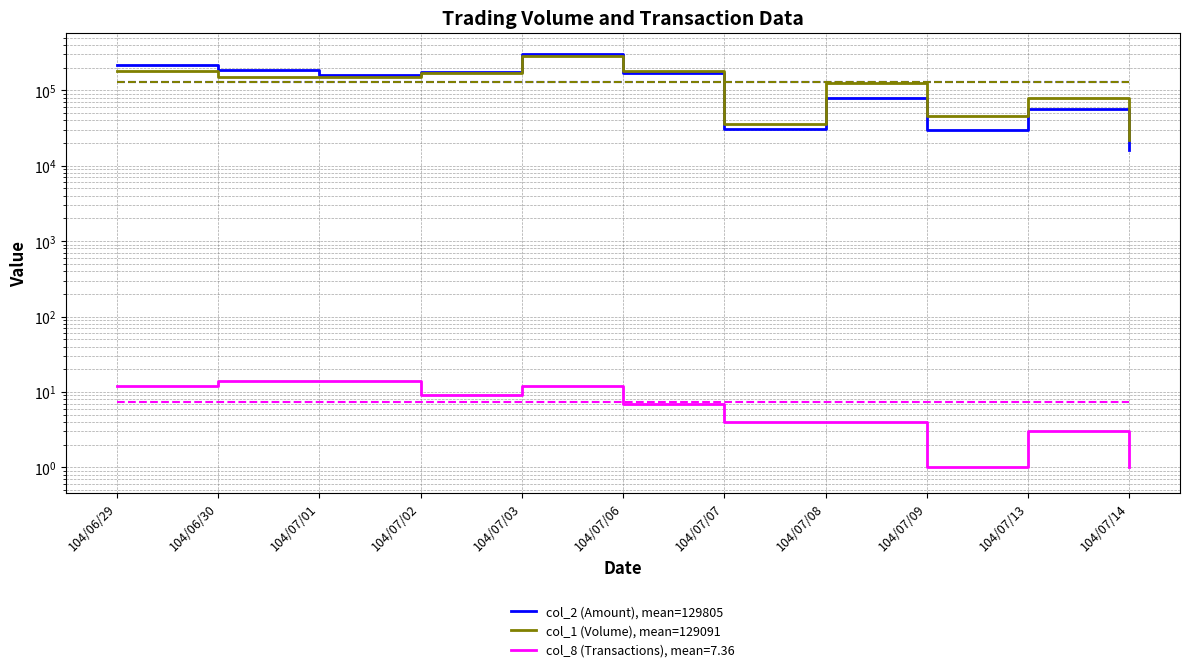

Reading left to right, what are all the values shown in this chart?

col_2 (Amount), mean=129805: 219020	185020	161130	172370	307230	168550	31000	80160	30150	57170	16060
col_1 (Volume), mean=129091: 183000	152000	148000	172000	282000	178000	36000	124000	45000	78000	22000